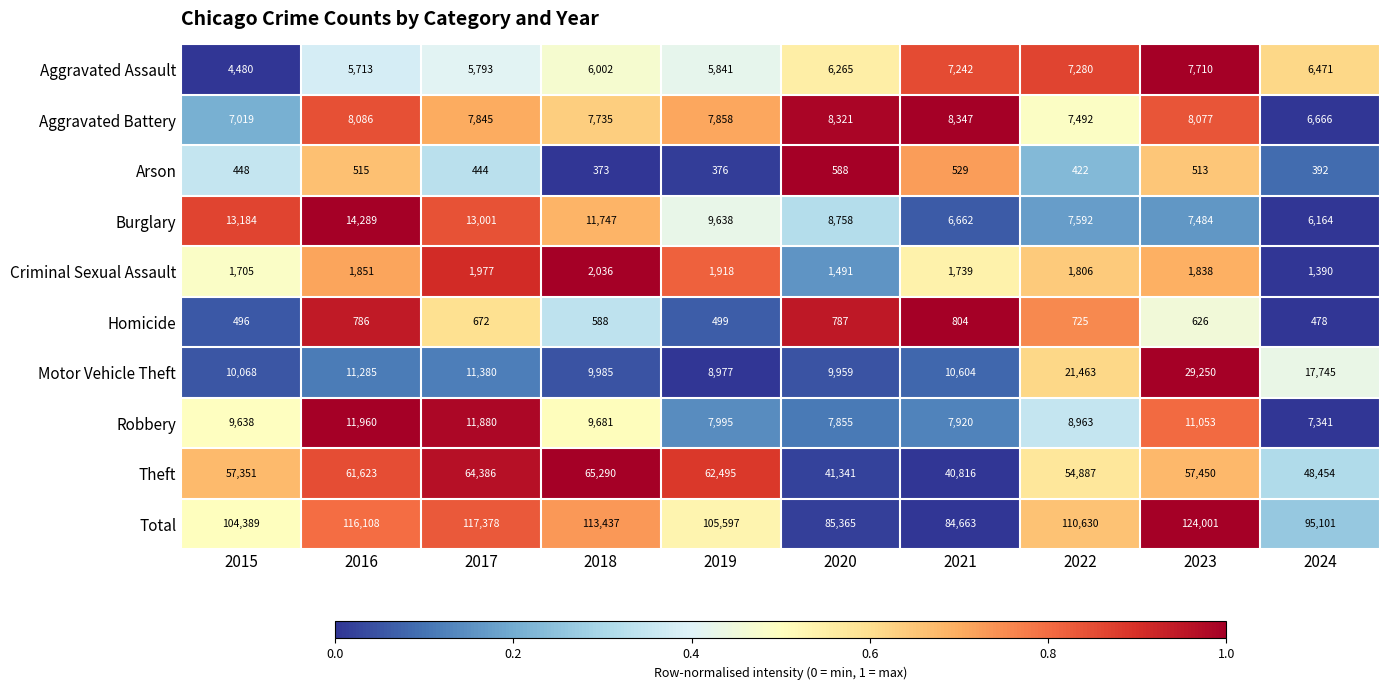

Rank the series at 2017 from lowest to highest value.

Arson, Homicide, Criminal Sexual Assault, Aggravated Assault, Aggravated Battery, Motor Vehicle Theft, Robbery, Burglary, Theft, Total